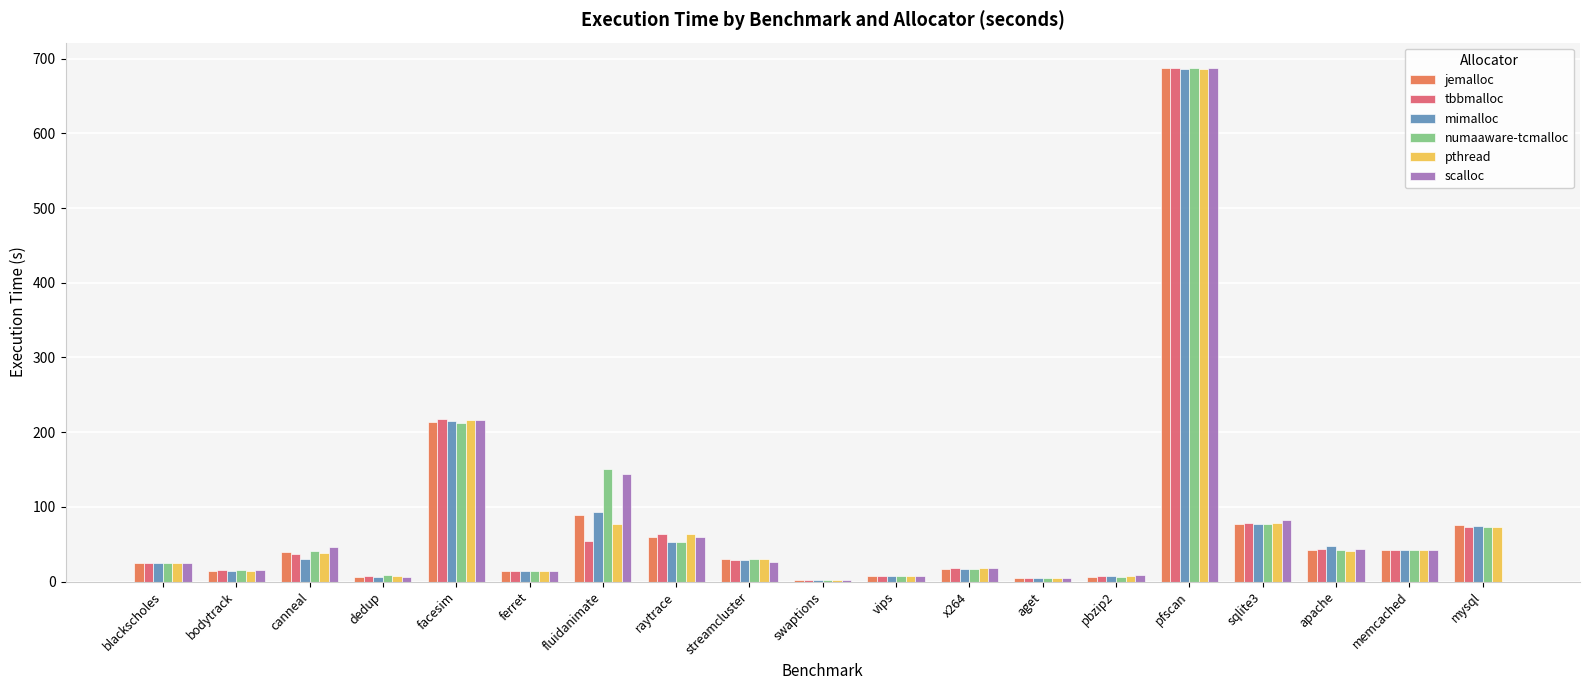

What are all the series names shown in the legend?

jemalloc, tbbmalloc, mimalloc, numaaware-tcmalloc, pthread, scalloc